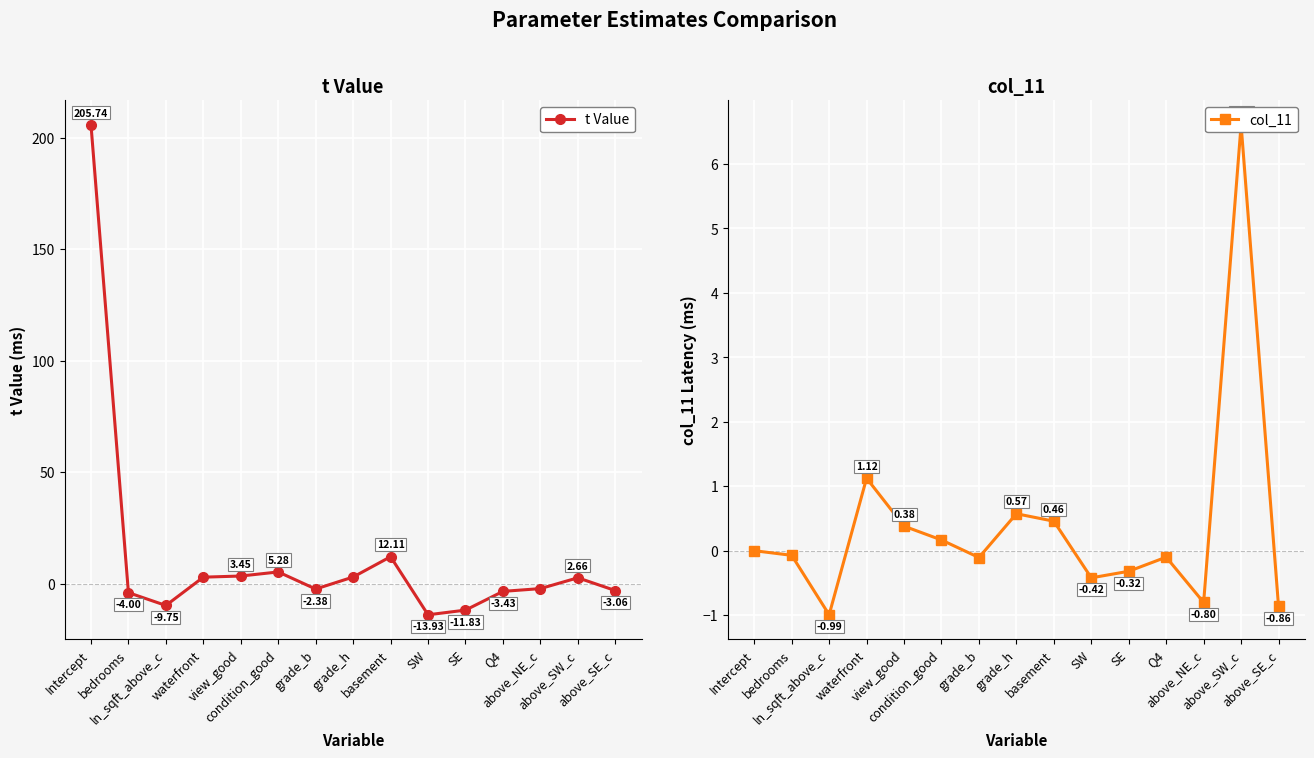

Is the value of col_11 at bedrooms greater than the value of t Value at SW?

Yes